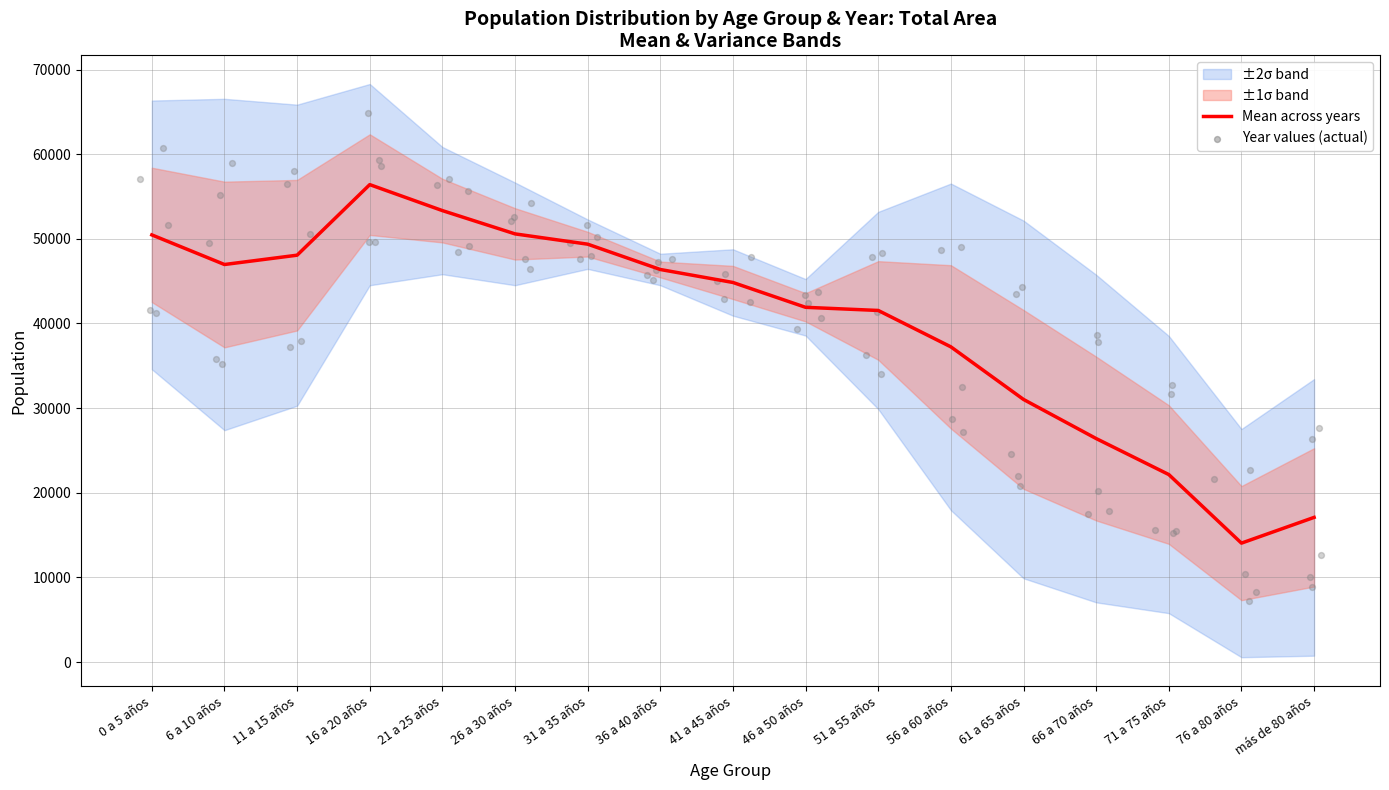

What is the change in value from 21 a 25 años to 31 a 35 años?

-3966.8